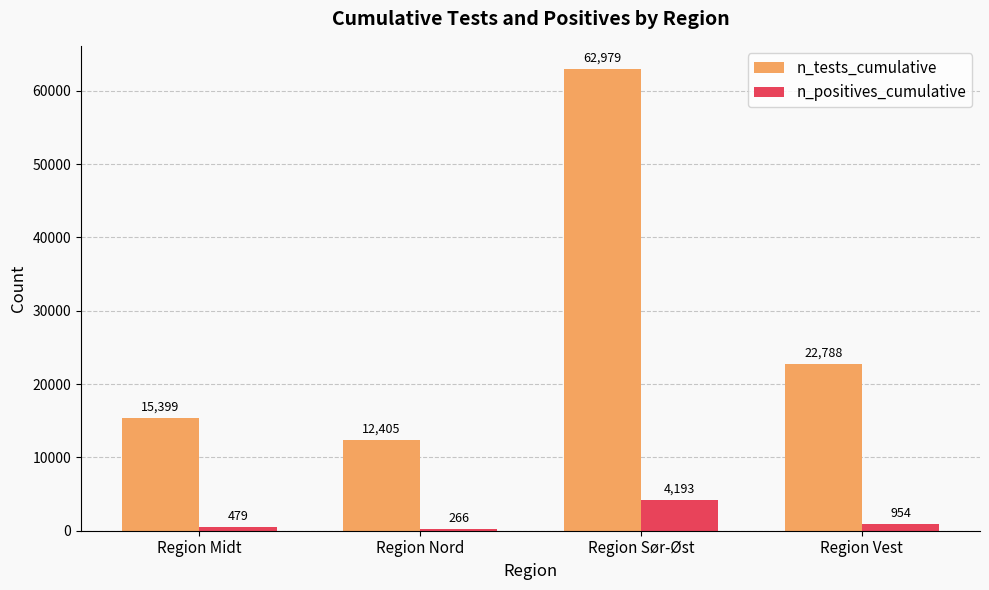

True or false: n_tests_cumulative has a value of 12405 at Region Nord.

True